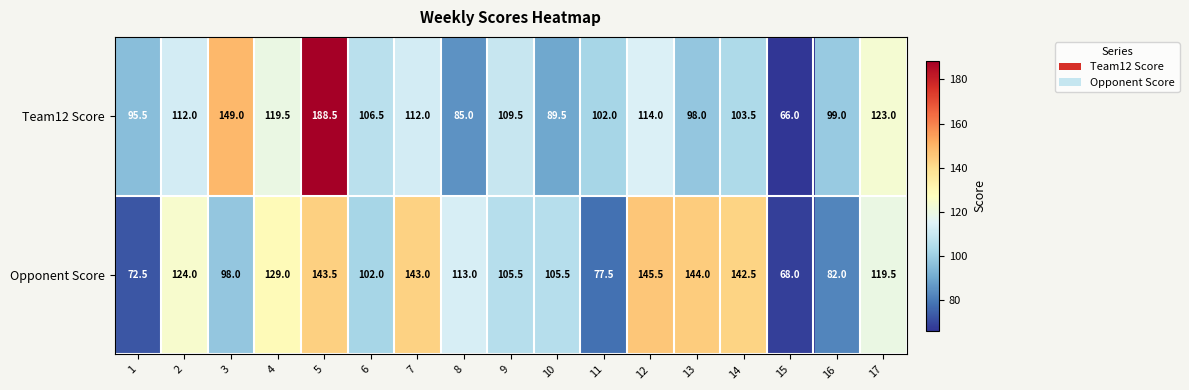

Which series has the largest total across all categories?

Opponent Score